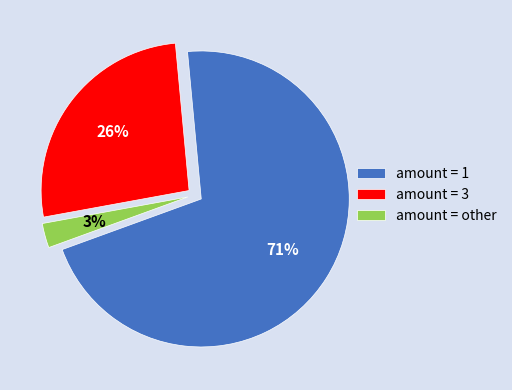

Does any single category account for the majority?

Yes